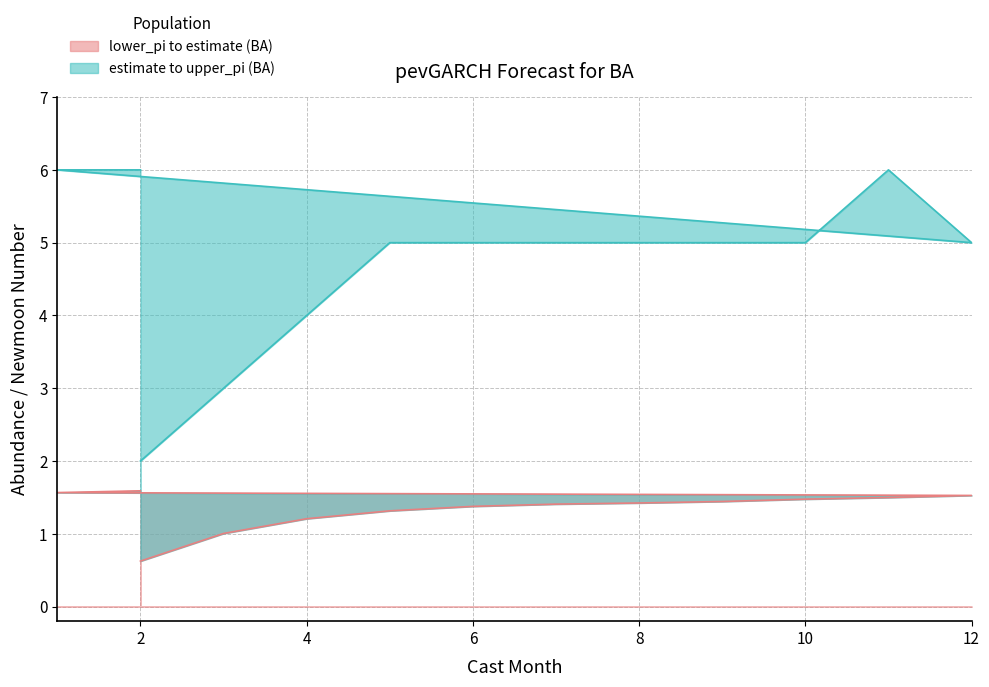

What is the minimum value for upper_pi?

2.0